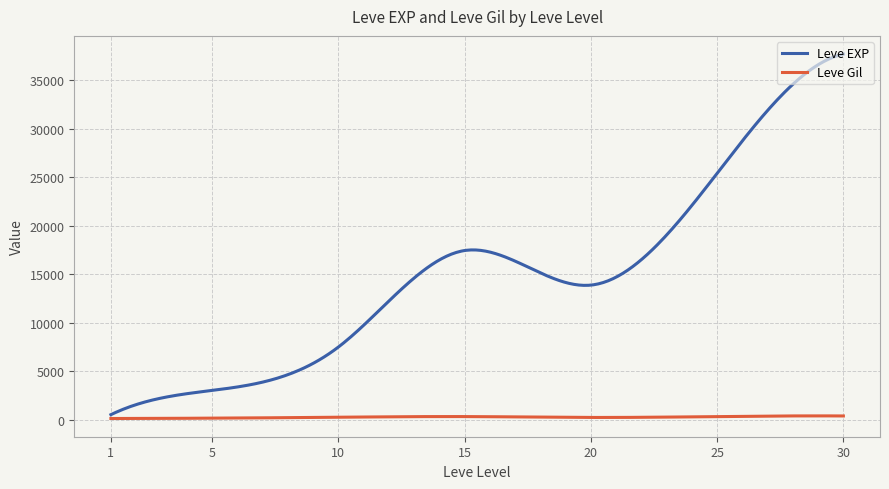

Which series has the largest total across all categories?

Leve EXP